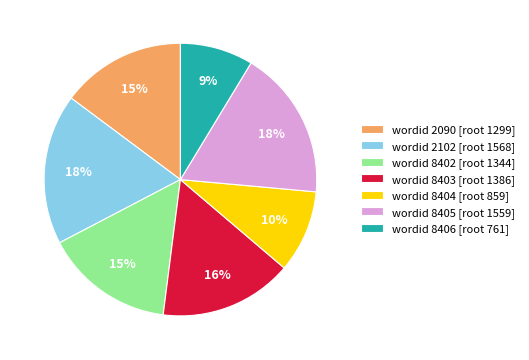

To the nearest percent, what is the average slice percentage?

14%